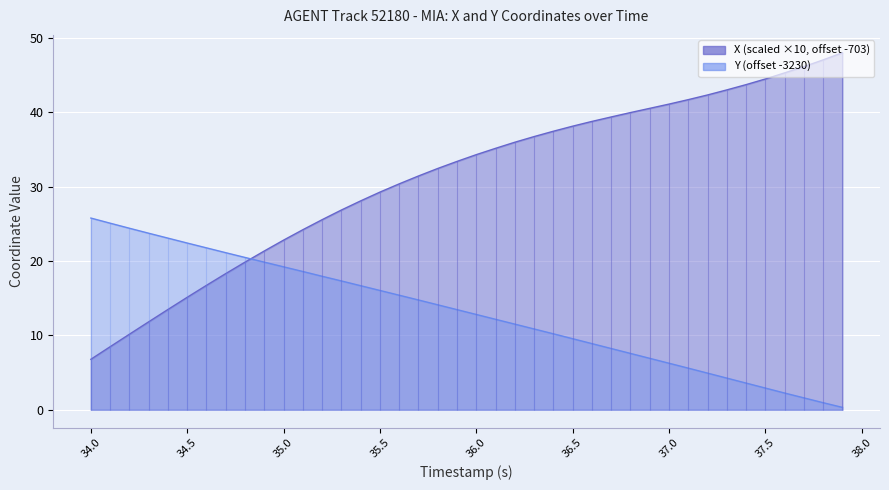

What is the average value of the X series?

31.2